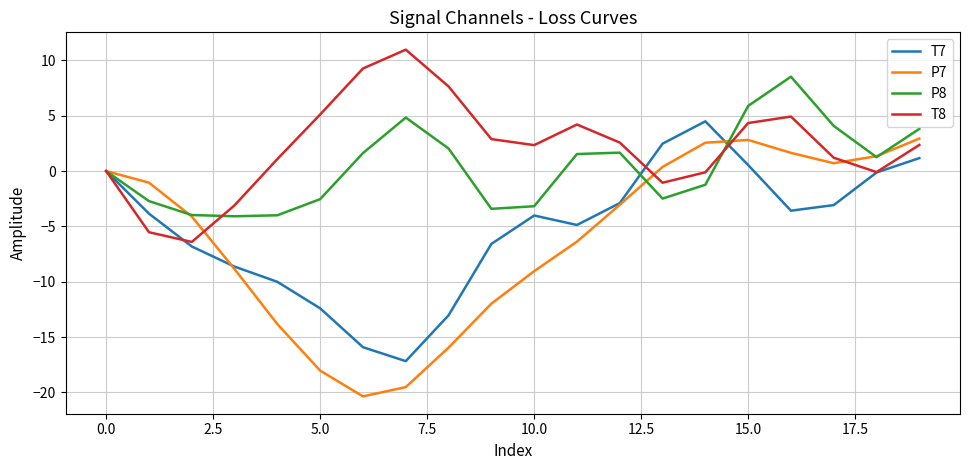

Which series has the widest spread of values?

P7